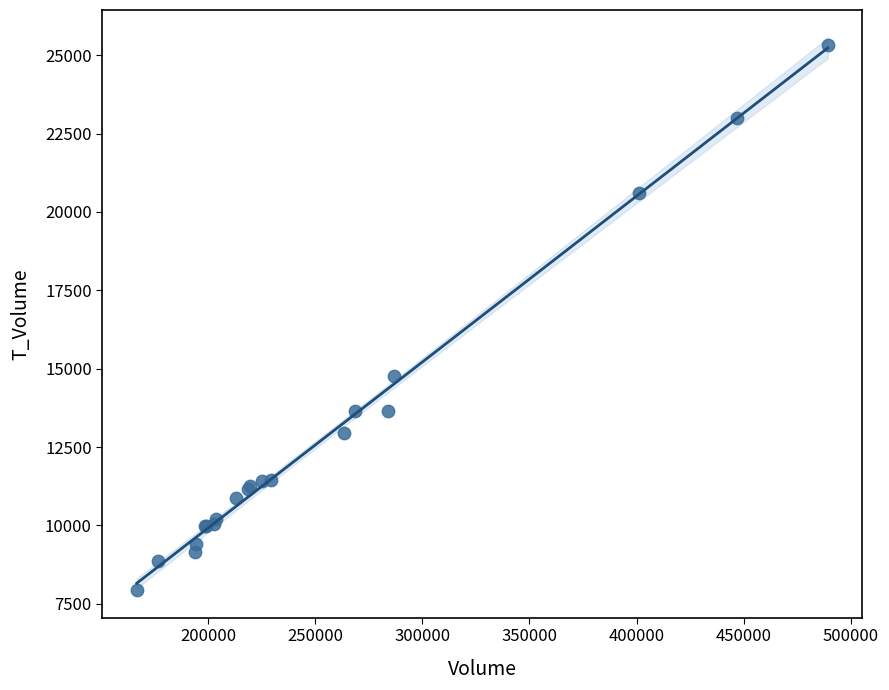

What Y value in the scatter plot is closest to 16625?

14768